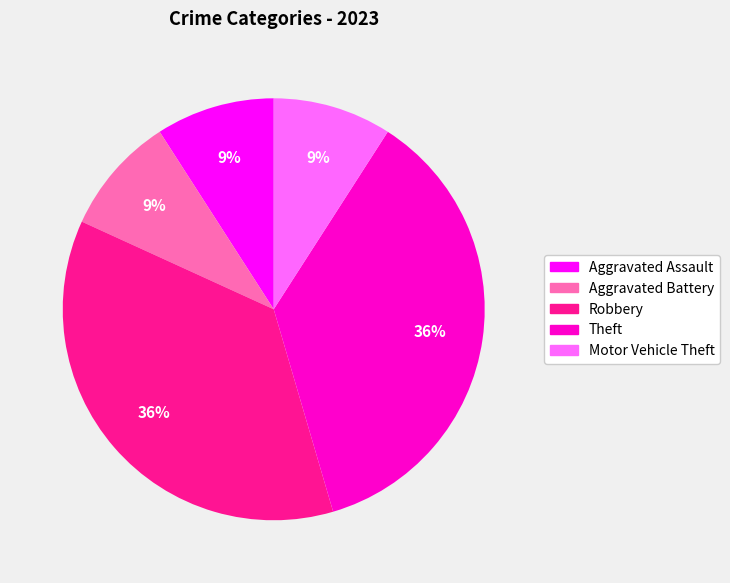

Does Aggravated Battery represent more than half of the total?

No